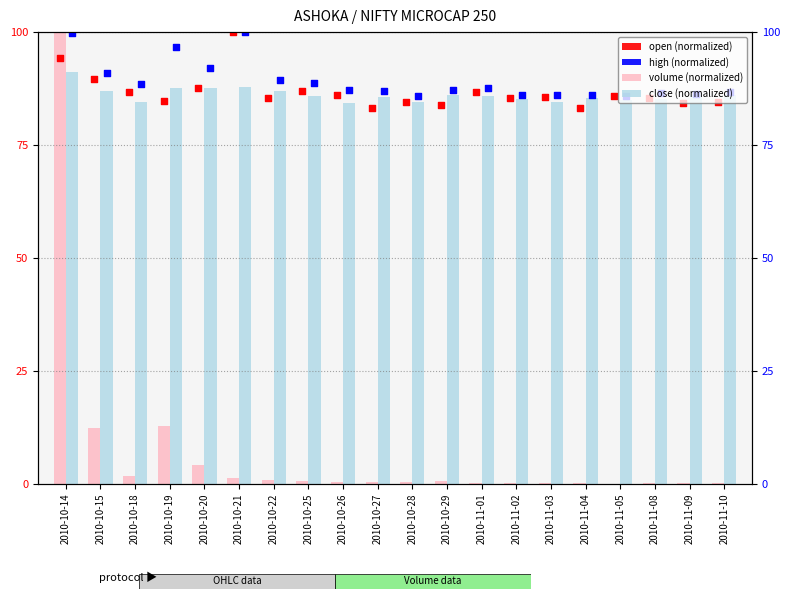

Which series has the largest total across all categories?

high (normalized)